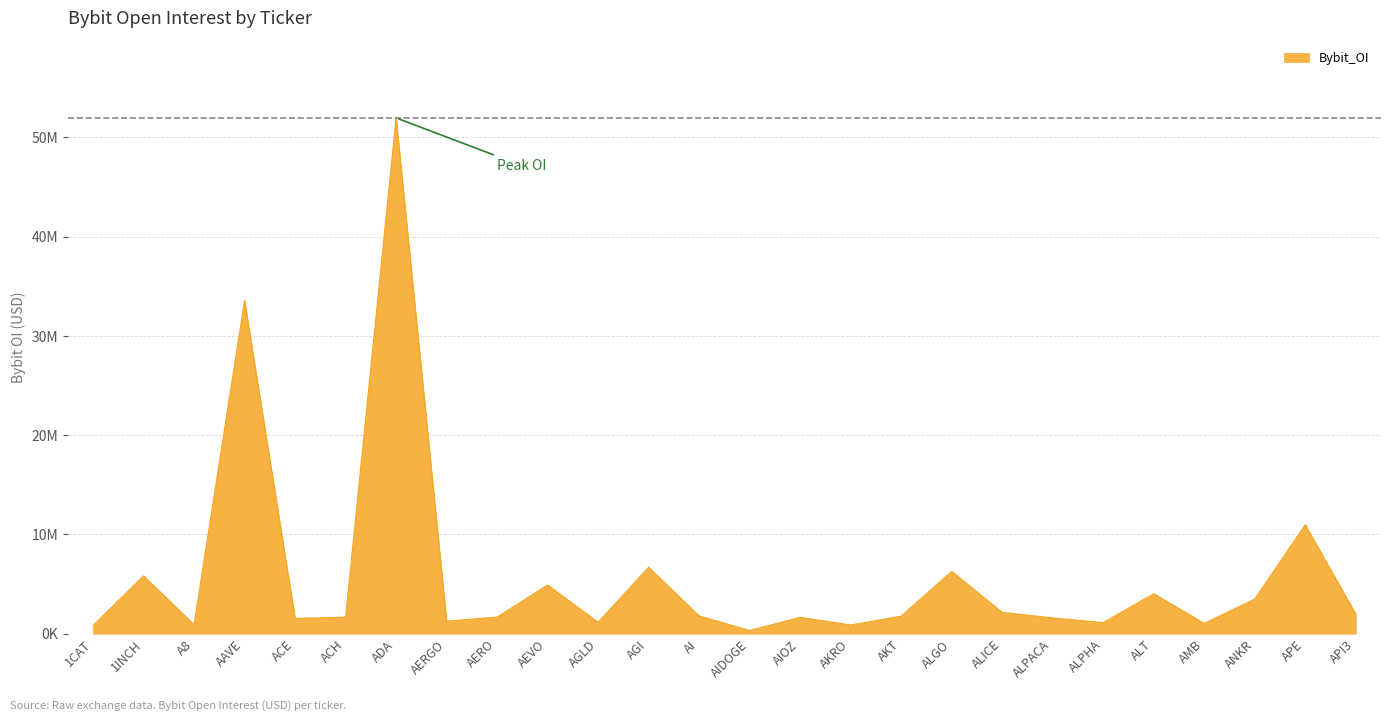

Reading left to right, what are all the values shown in this chart?

820556	5821391	902704	33576412	1540991	1663583	51972558	1262789	1668072	4905155	1143642	6691532	1784178	319861	1646055	874546	1764922	6277411	2147136	1589674	1118470	4023272	1032220	3487273	10977991	1970798